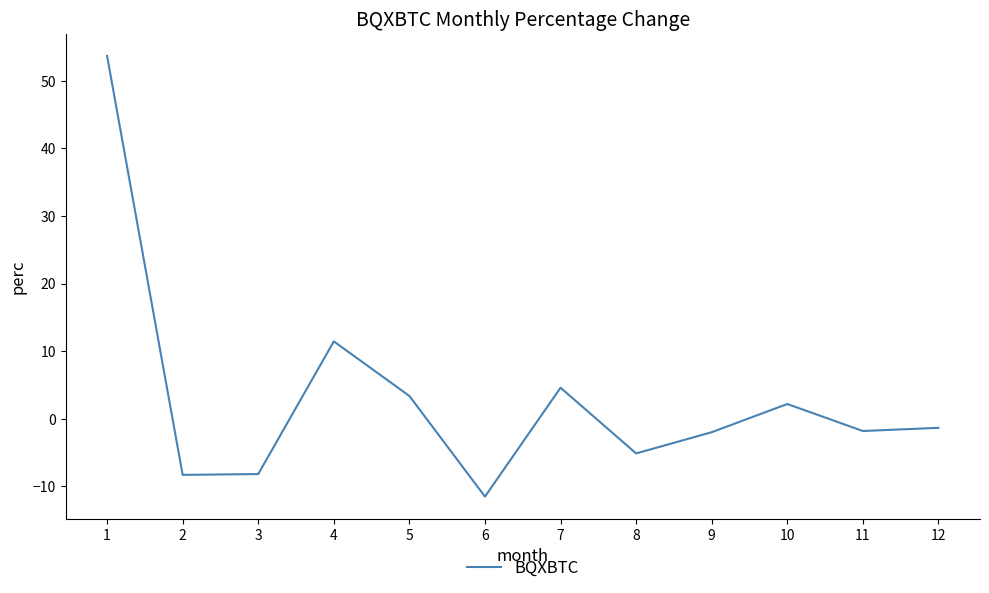

True or false: the data has more than 0 interior local peaks.

True